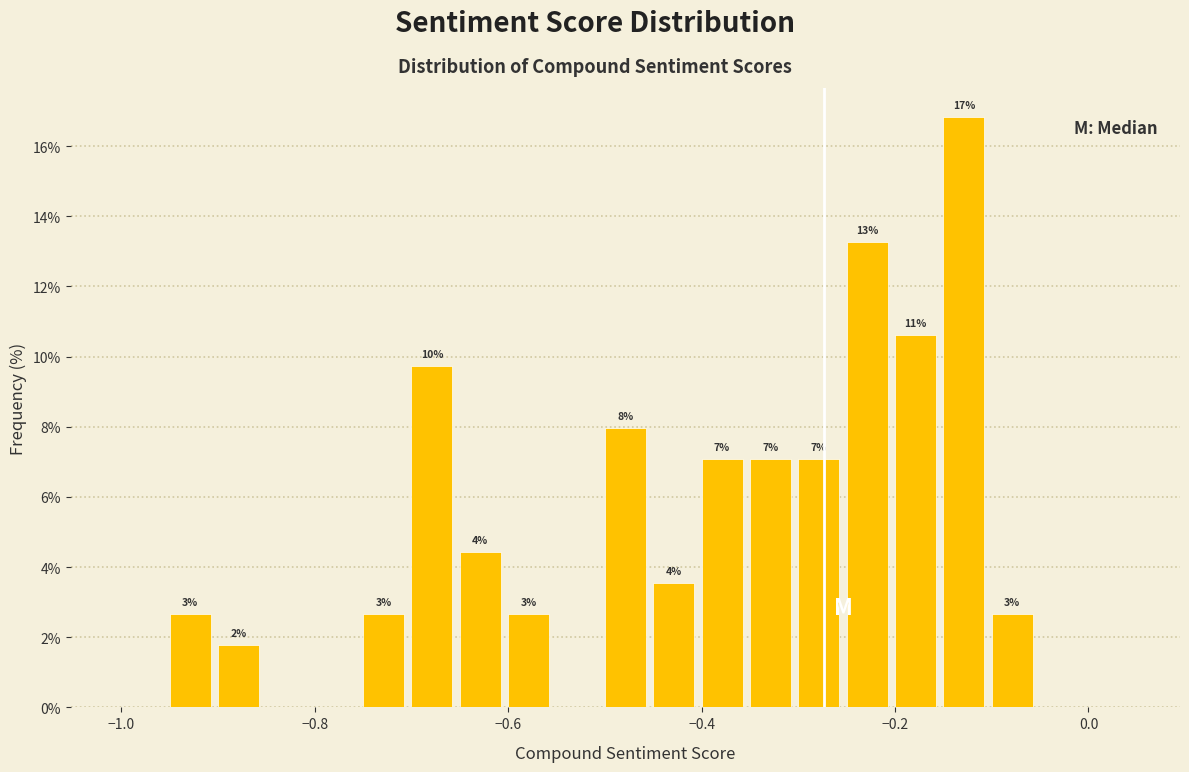

Around what value on the x-axis is the tallest bar? Give the approximate position of its centre, as read against the axis.

-0.12